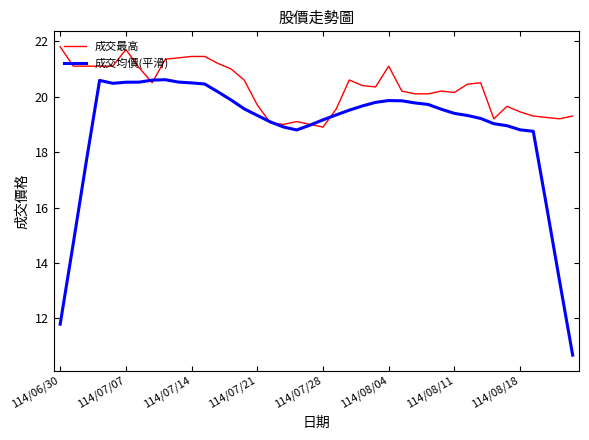

True or false: 成交最高 has more than 2 points higher than both neighbors.

True